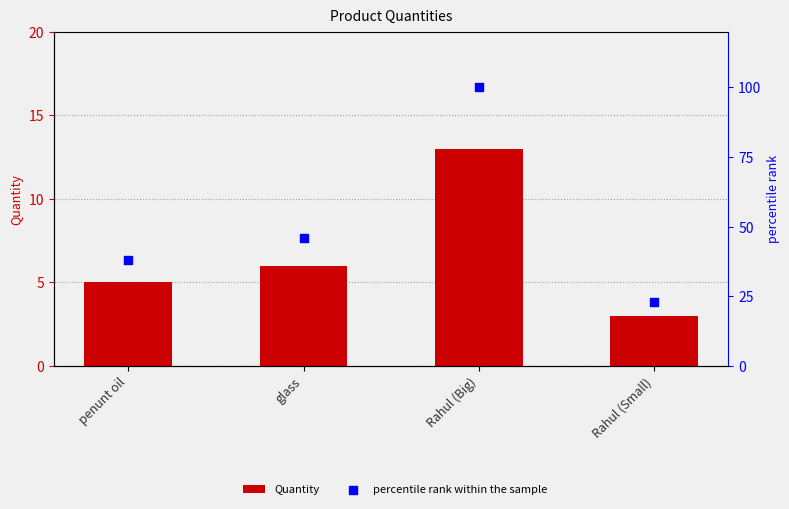

At how many categories does at least one series exceed 86?

1